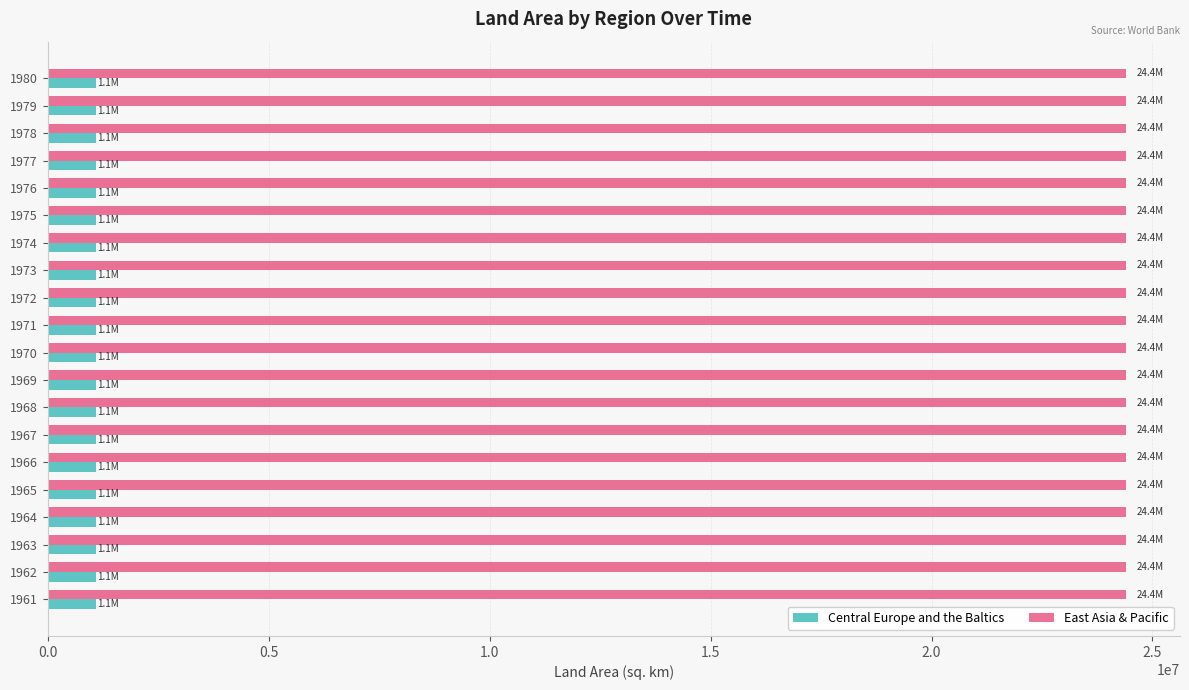

Which series has the largest range (max minus min)?

East Asia & Pacific